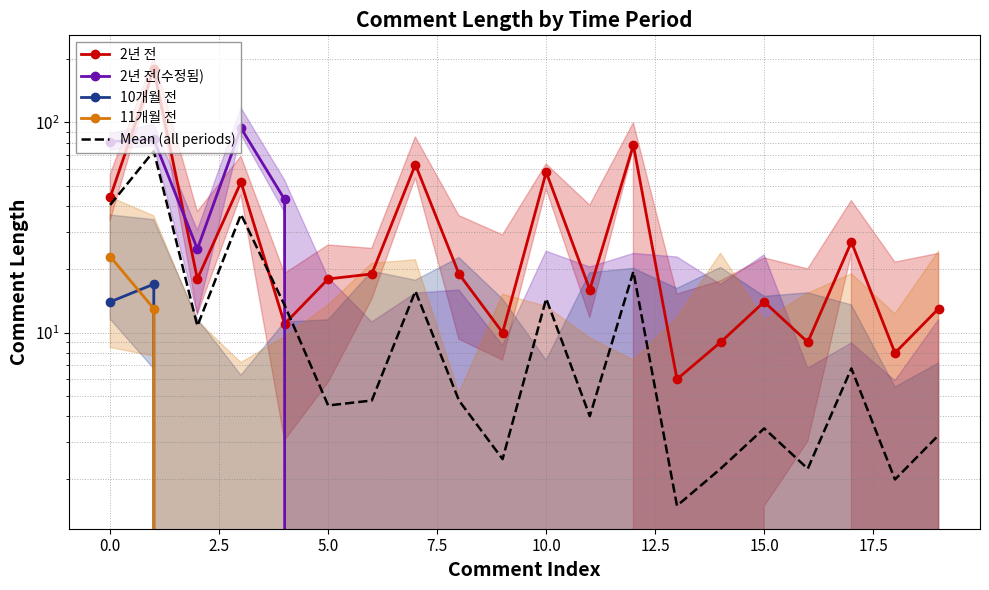

True or false: 2년 전 has a value of 5.1 at 20.0.

False